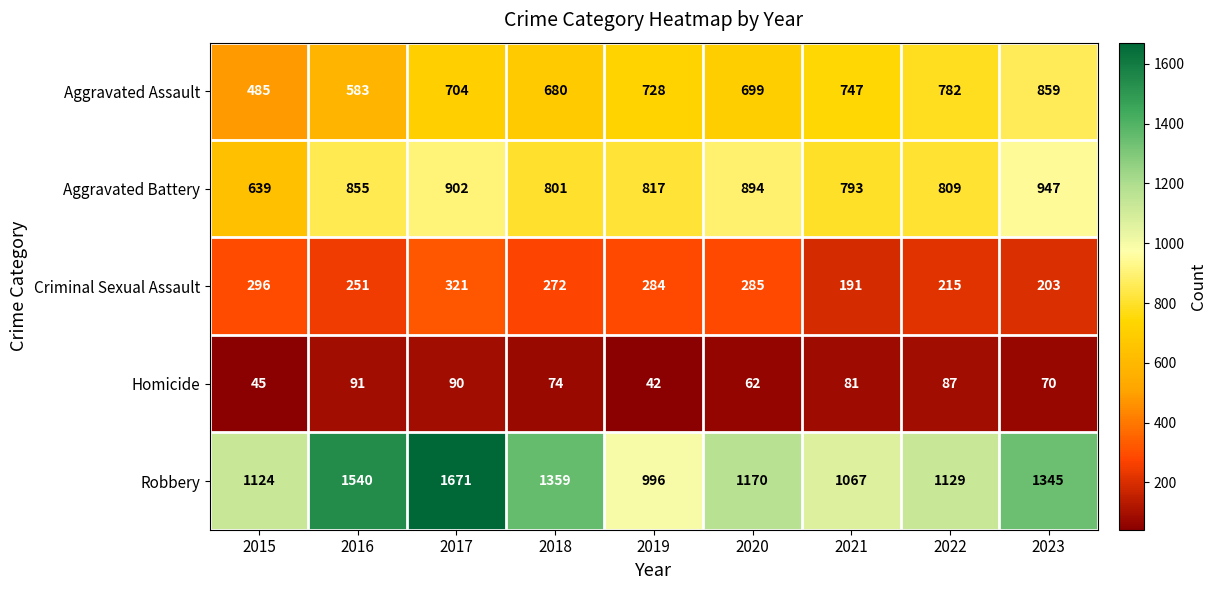

How many values in the Aggravated Assault series are below 704?

4